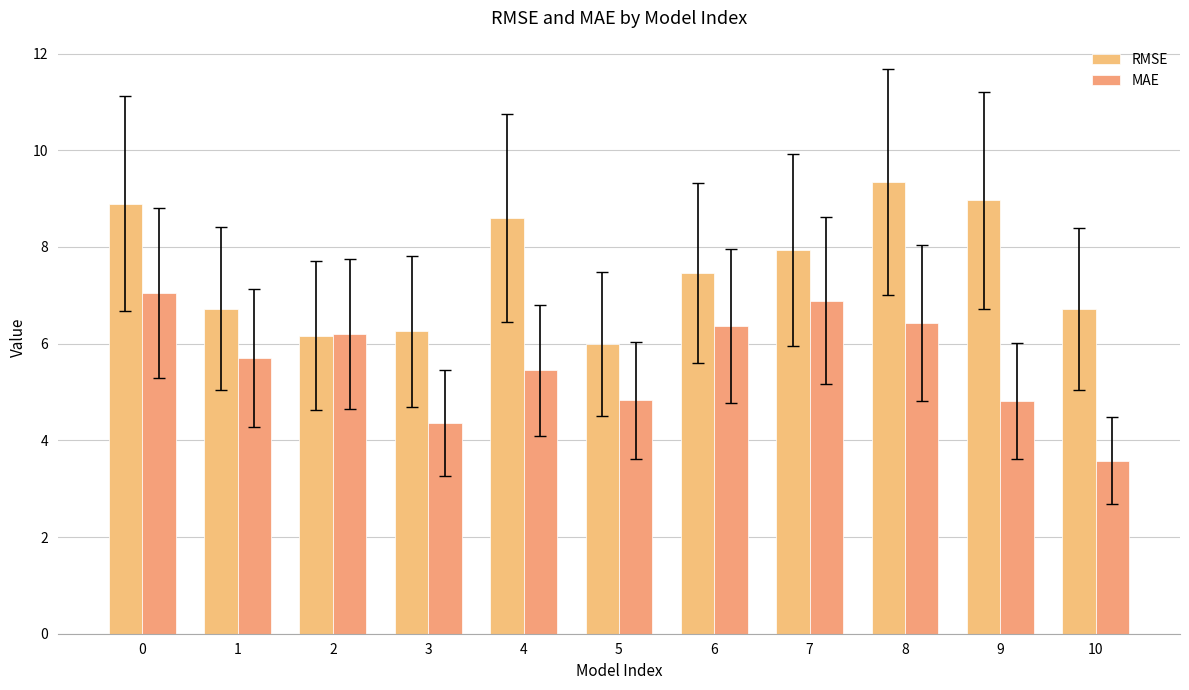

Reading left to right, what are all the values shown in this chart?

RMSE: 8.9	6.7	6.2	6.3	8.6	6.0	7.5	7.9	9.3	9.0	6.7
MAE: 7.0	5.7	6.2	4.4	5.4	4.8	6.4	6.9	6.4	4.8	3.6